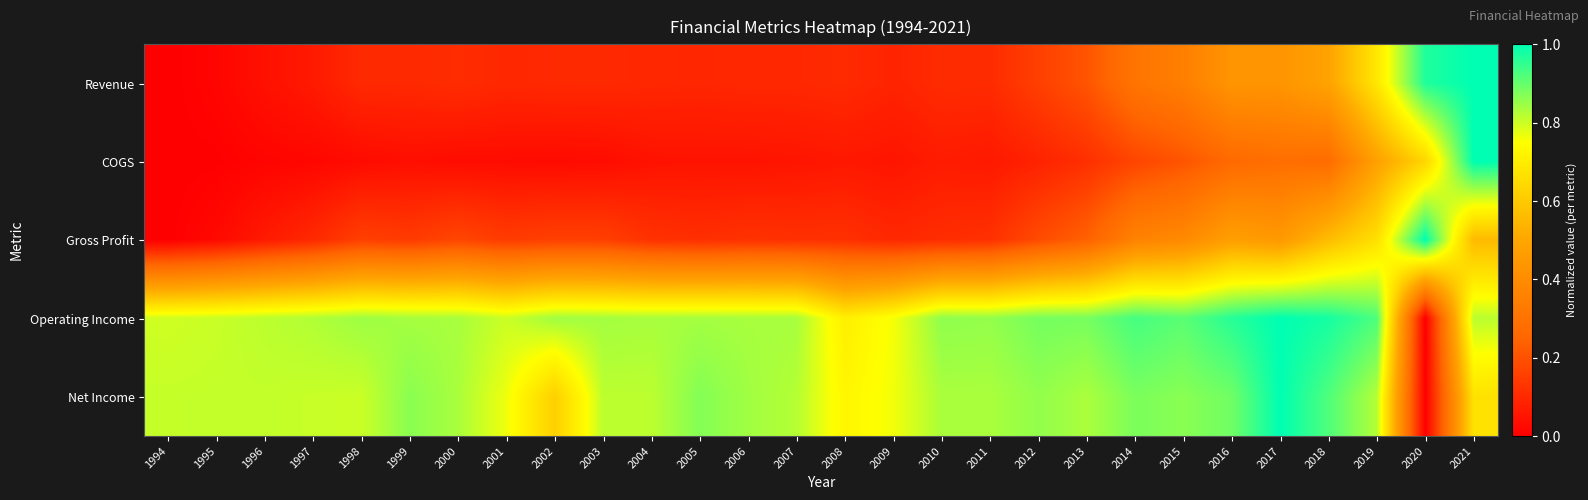

Rank the series at 2011 from lowest to highest value.

COGS, Revenue, Gross Profit, Net Income, Operating Income